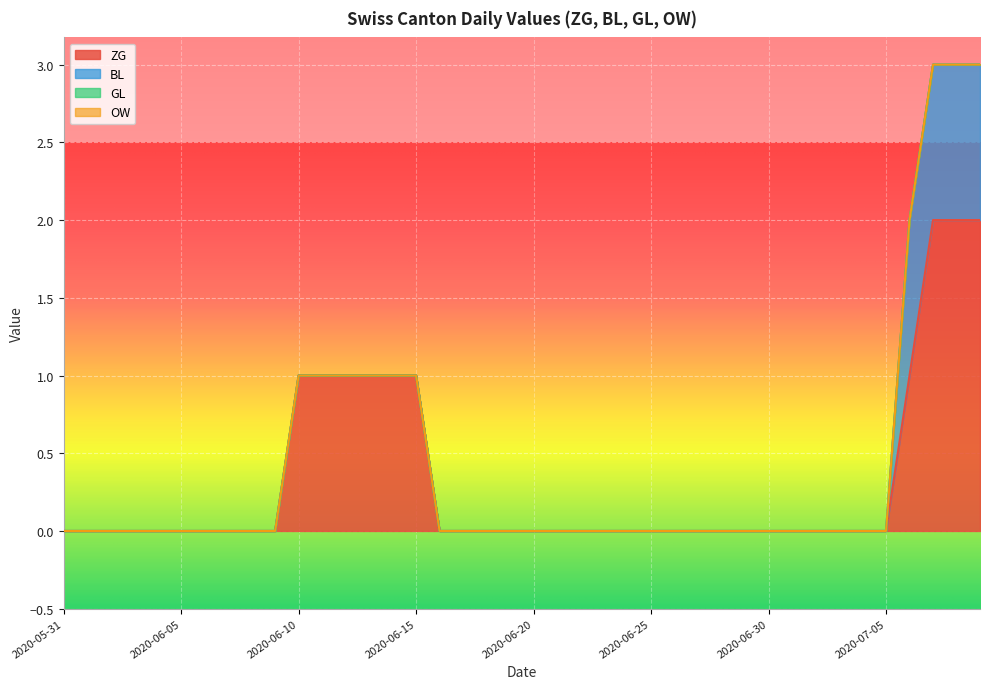

Which series has the largest range (max minus min)?

ZG